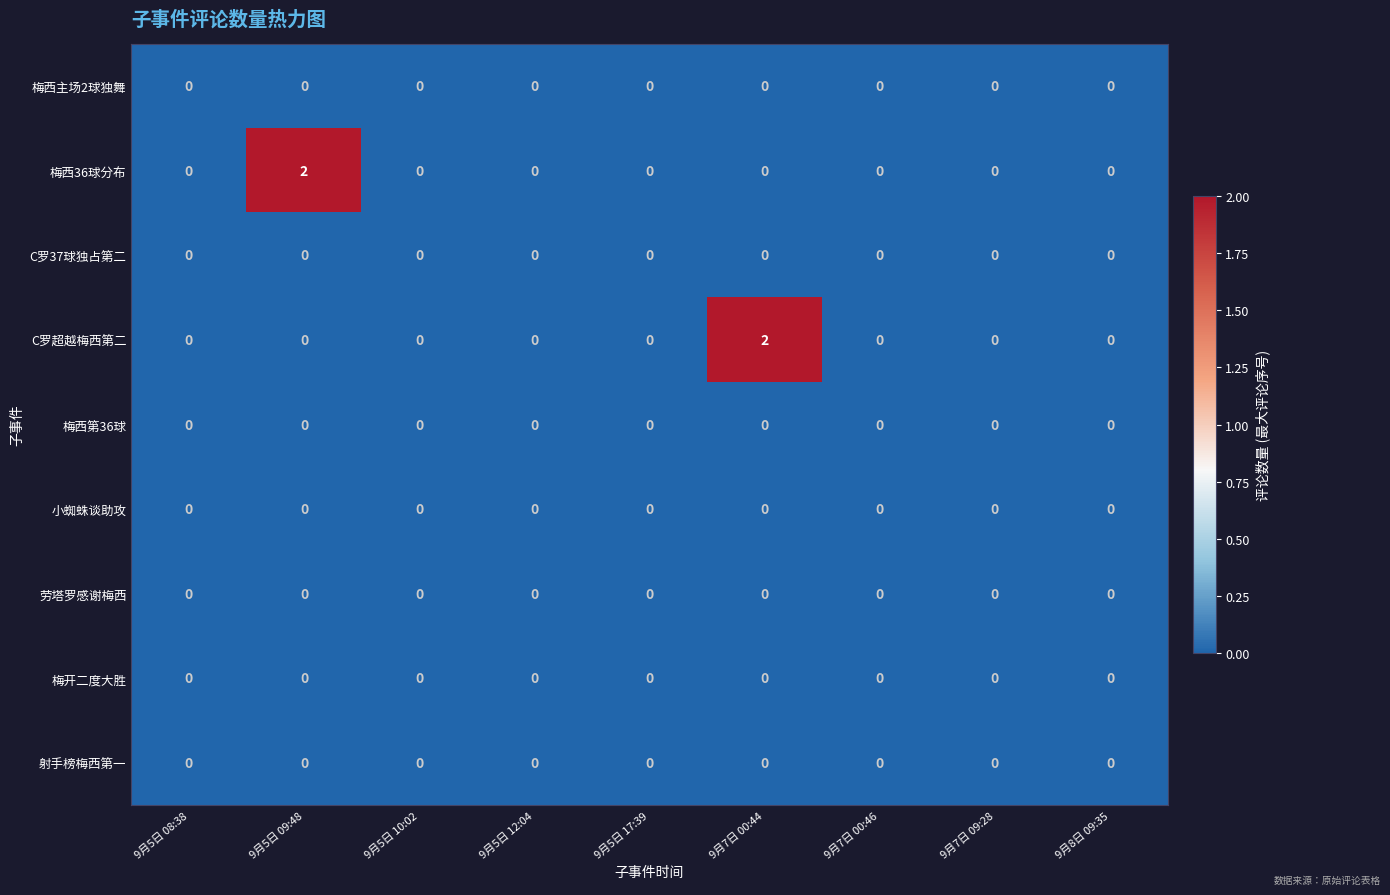

True or false: 射手榜梅西第一 has a value of 0 at 9月5日 17:39.

True